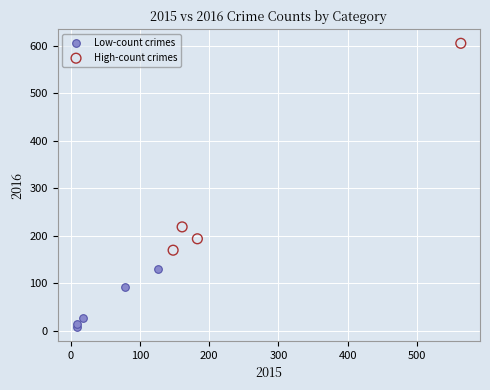

Which series contains the highest Y value?

High-count crimes